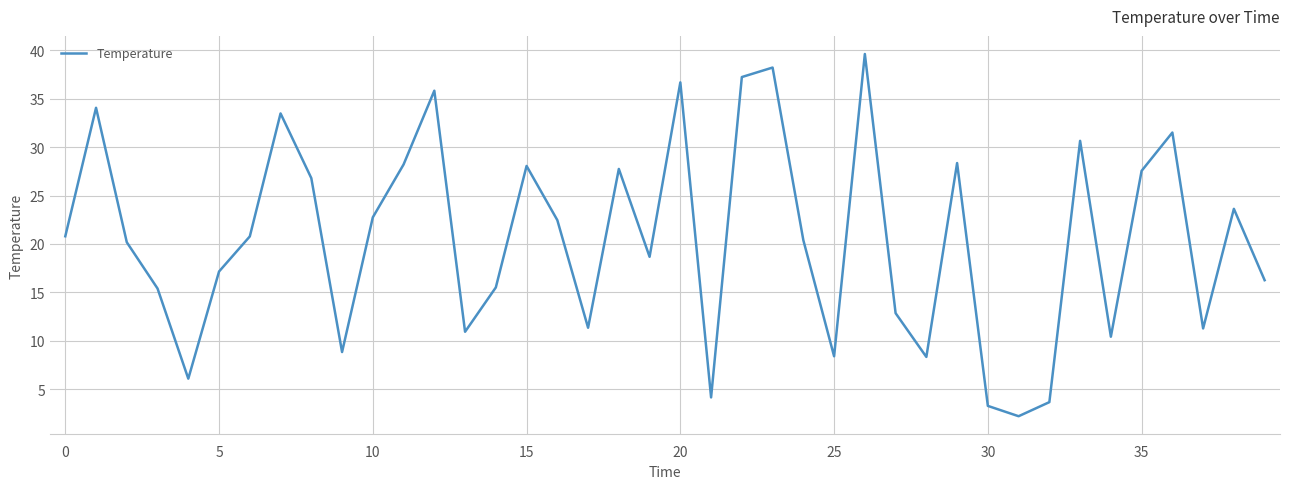

What is the difference between the maximum and minimum values?

37.4